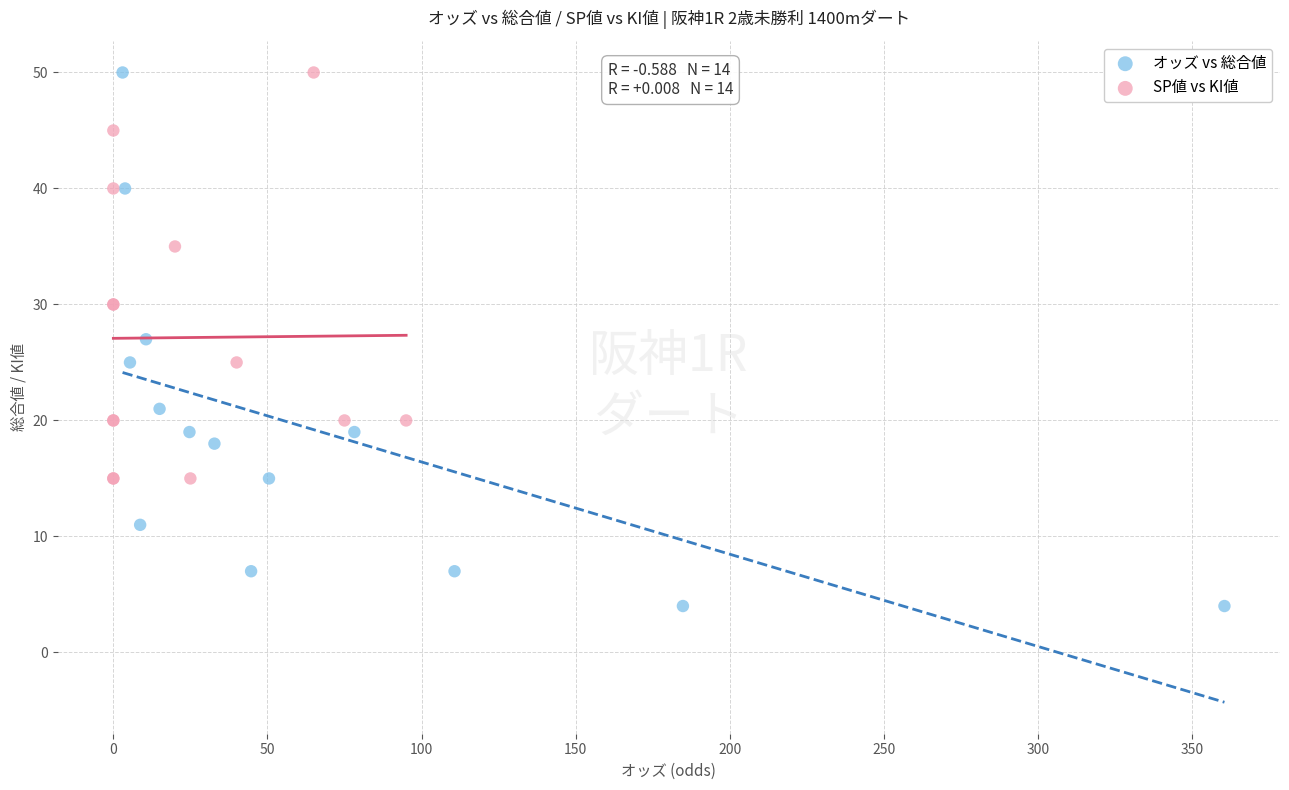

Which series reaches the minimum Y coordinate?

オッズ vs 総合値